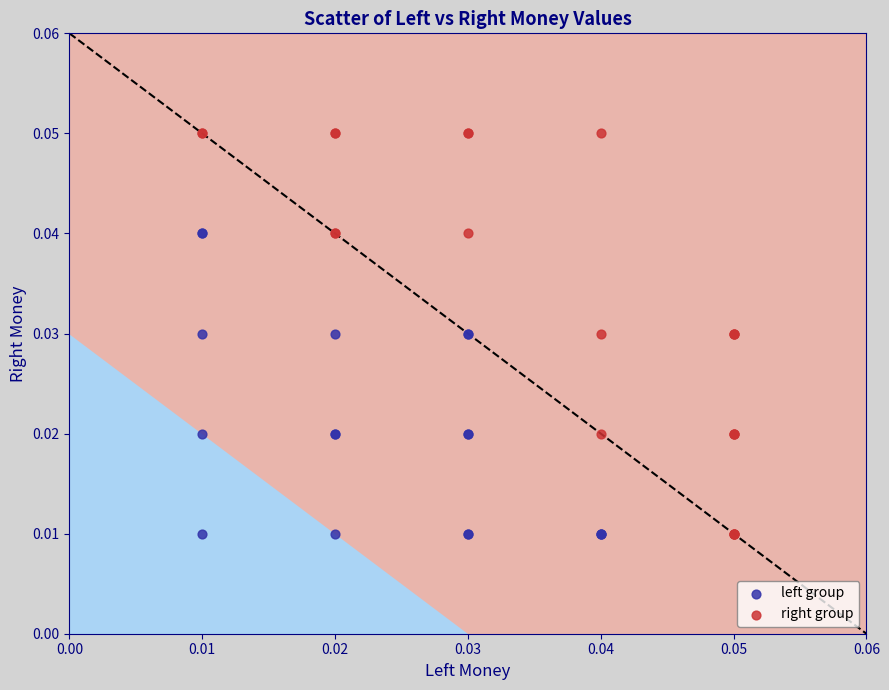

Which series has the widest spread of Y values?

right group